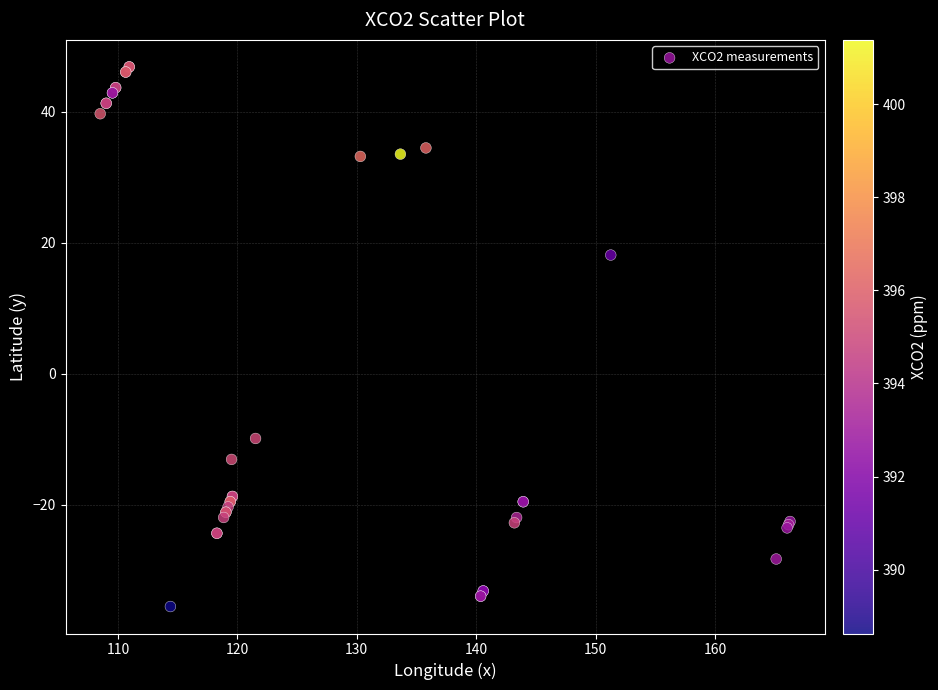

What Y value in the scatter plot is closest to 5?

18.1